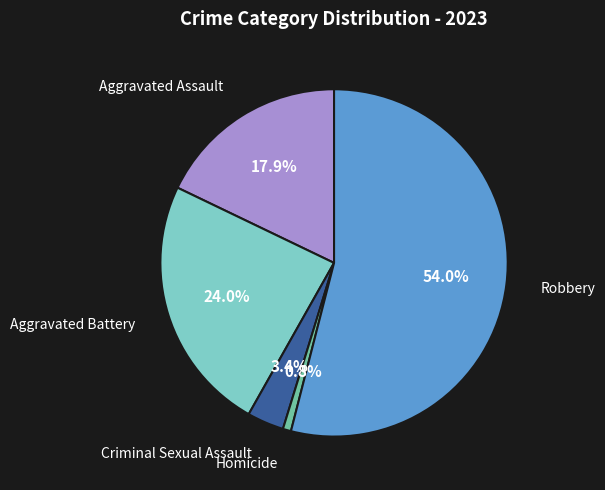

How many segments does this pie chart have?

5